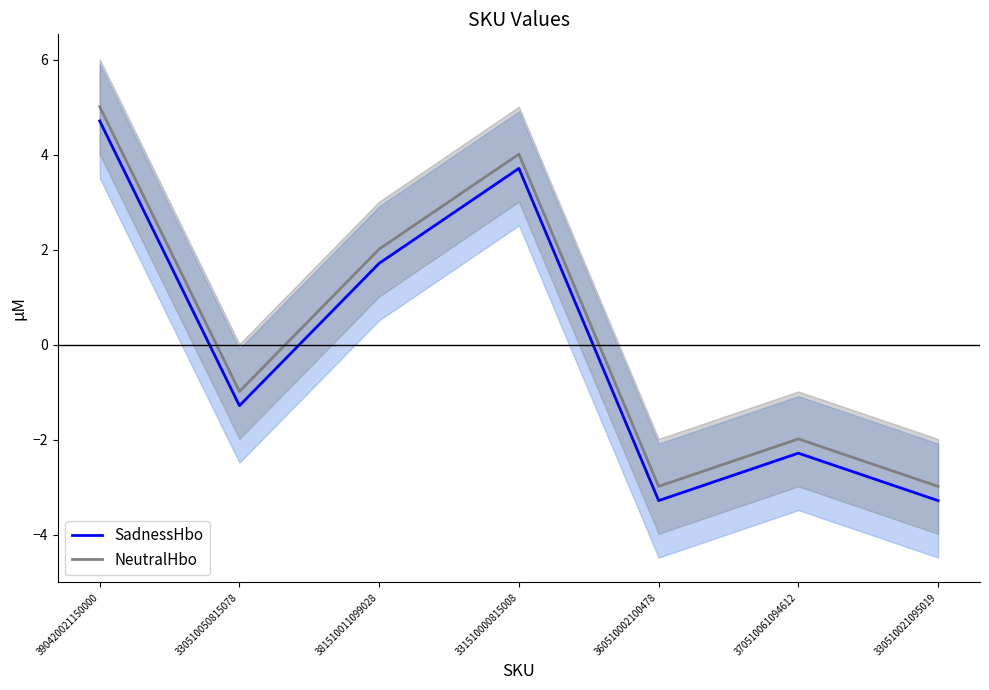

Which series changed the most between 330510050815078 and 331510000815008?

SadnessHbo